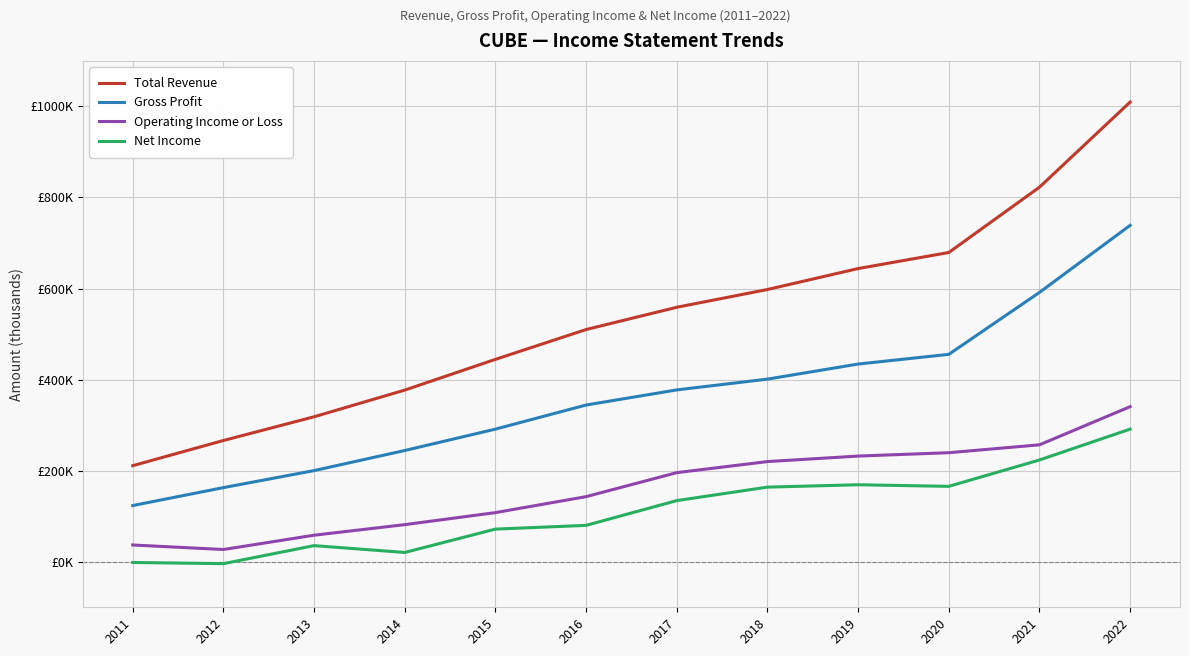

Where does the Gross Profit series first go above 377400?

2018